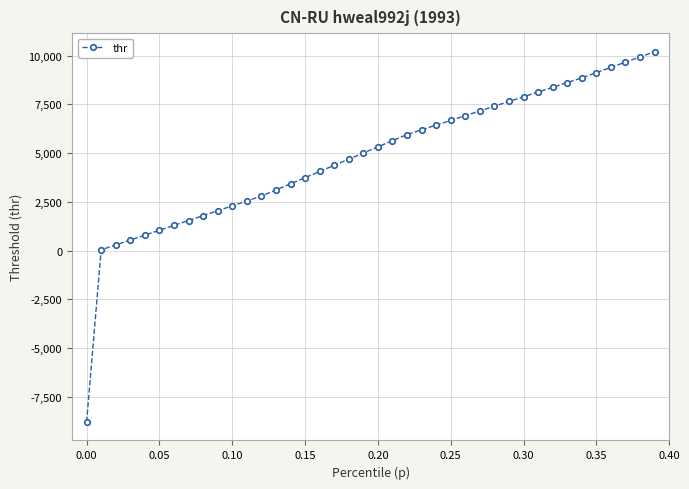

What is the value of the 15th point from the left?

3420.3